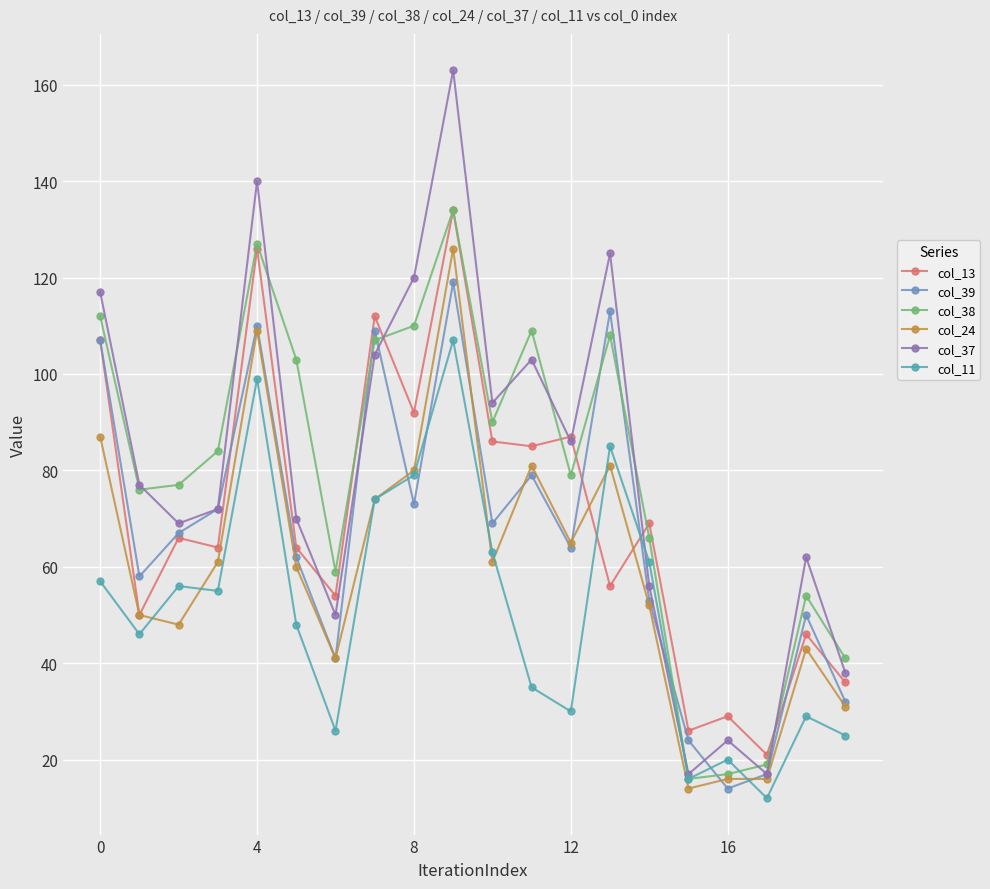

What is the difference between the second highest and second lowest values in the col_38 series?

110